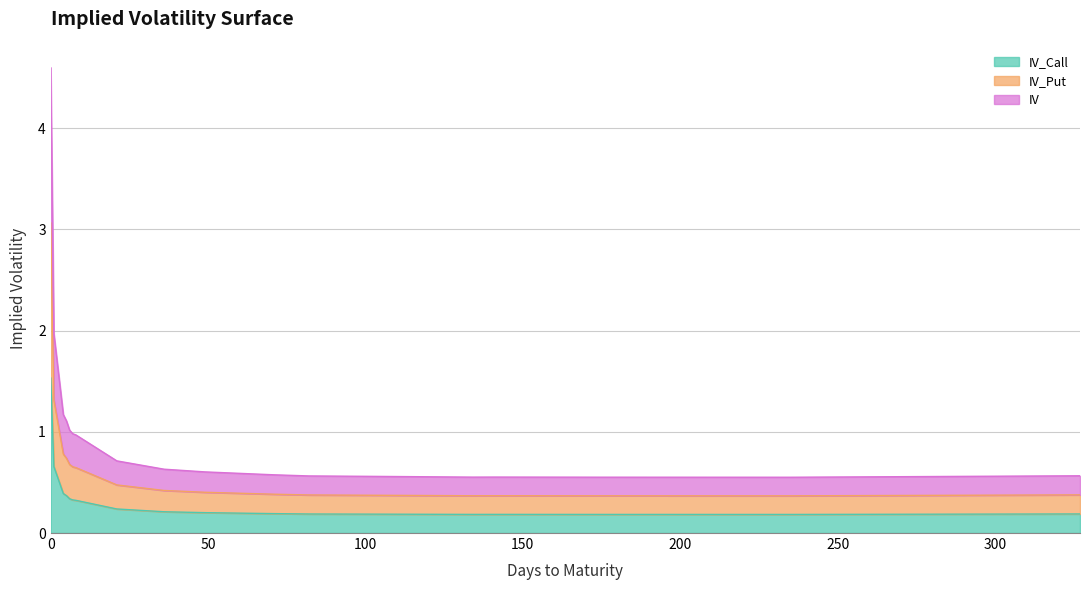

What is the difference between the highest and lowest values at 5?

0.7